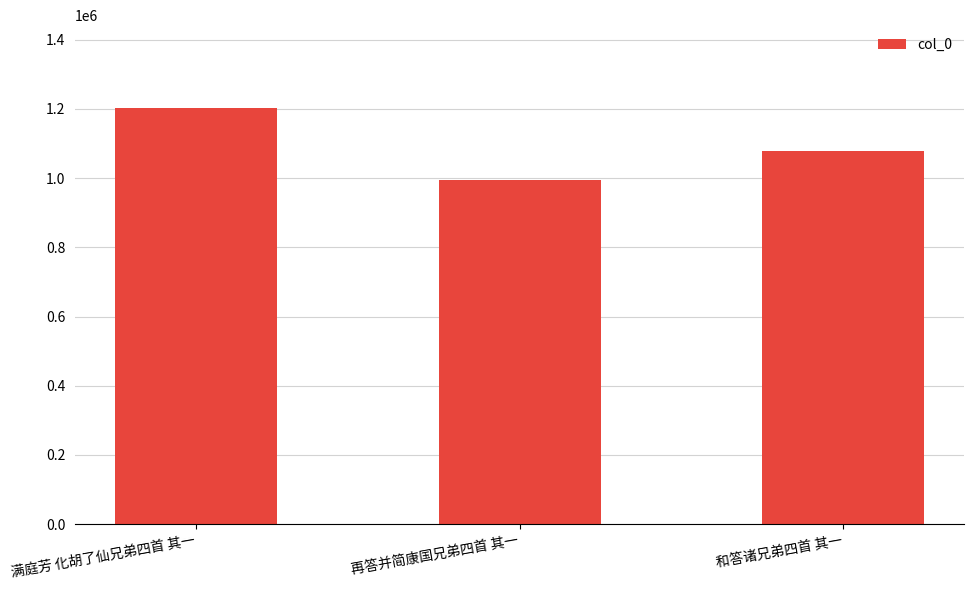

List the labels in order of value, smallest first.

再答并简康国兄弟四首 其一, 和答诸兄弟四首 其一, 满庭芳 化胡了仙兄弟四首 其一